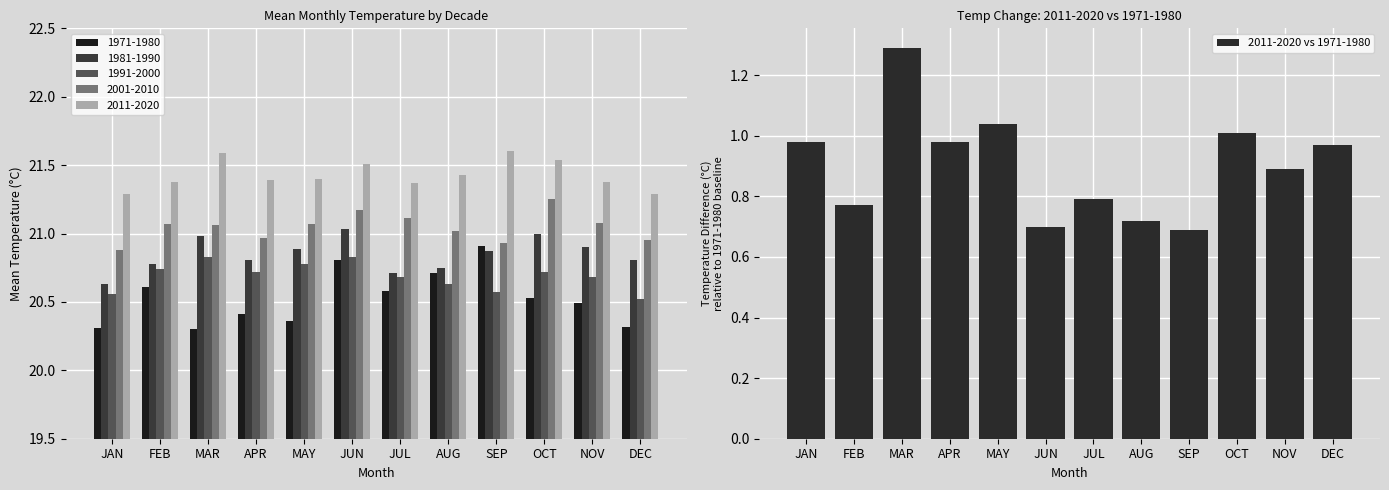

What is the minimum value shown in the chart?

0.7